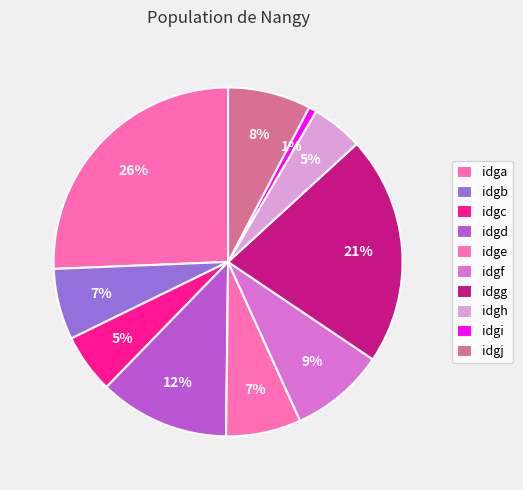

How many segments does this pie chart have?

10